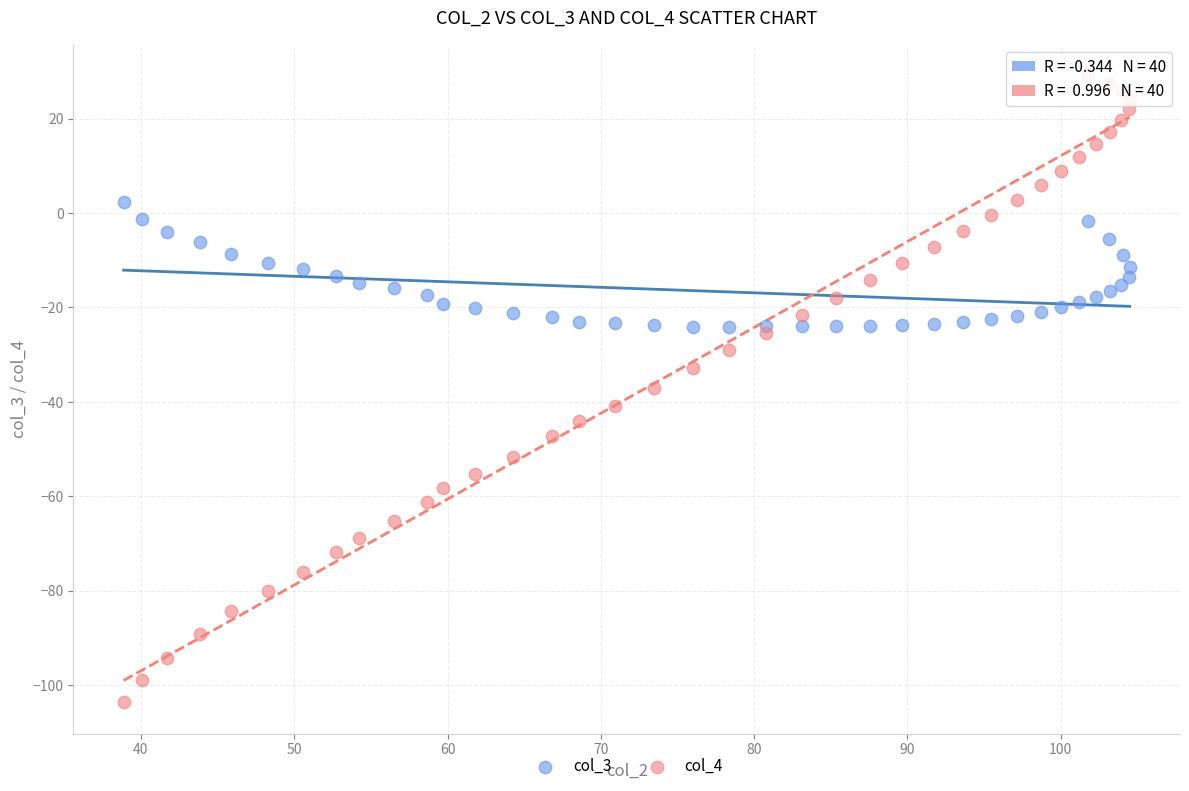

Which series contains the highest Y value?

col_4